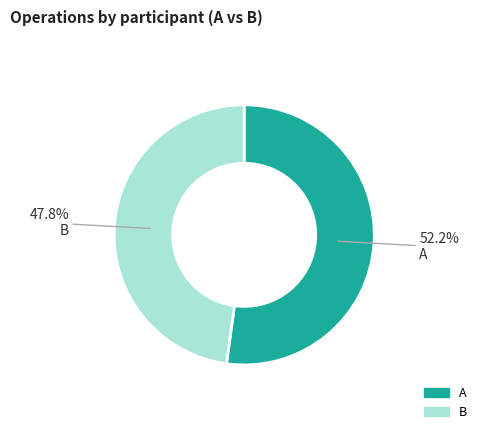

To the nearest percent, what portion does B represent?

48%